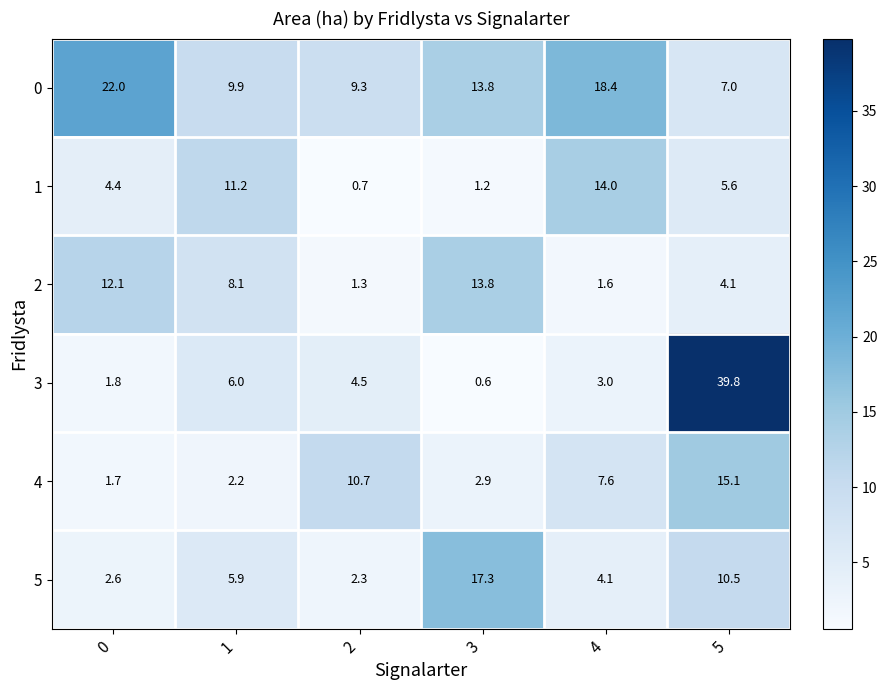

List the labels in order of 2 value, largest first.

3, 0, 1, 5, 4, 2